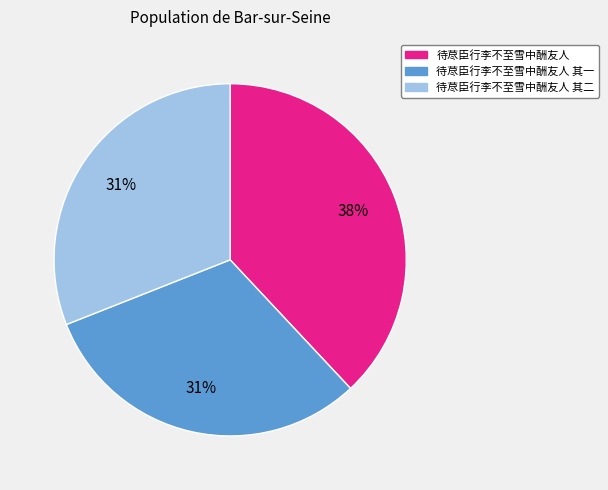

Approximately how many times larger is the value at 待荩臣行李不至雪中酬友人 其二 compared to 待荩臣行李不至雪中酬友人?

0.8